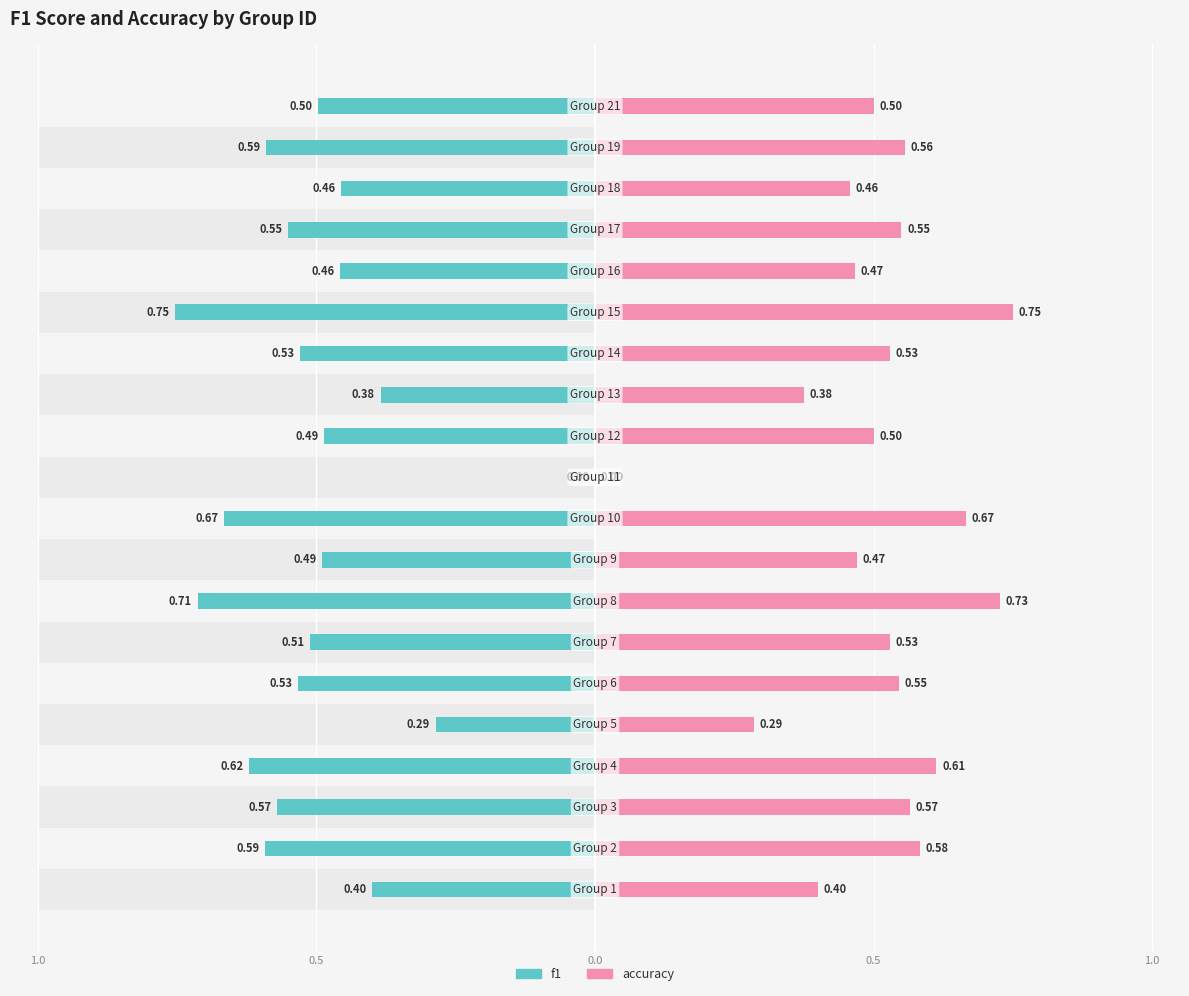

What is the maximum value shown in the chart?

0.8